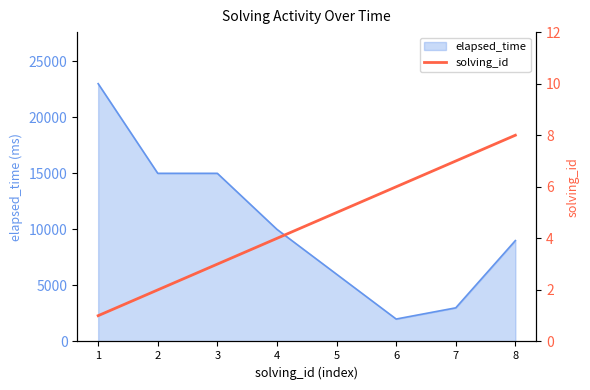

What is the maximum value for elapsed_time?

23000